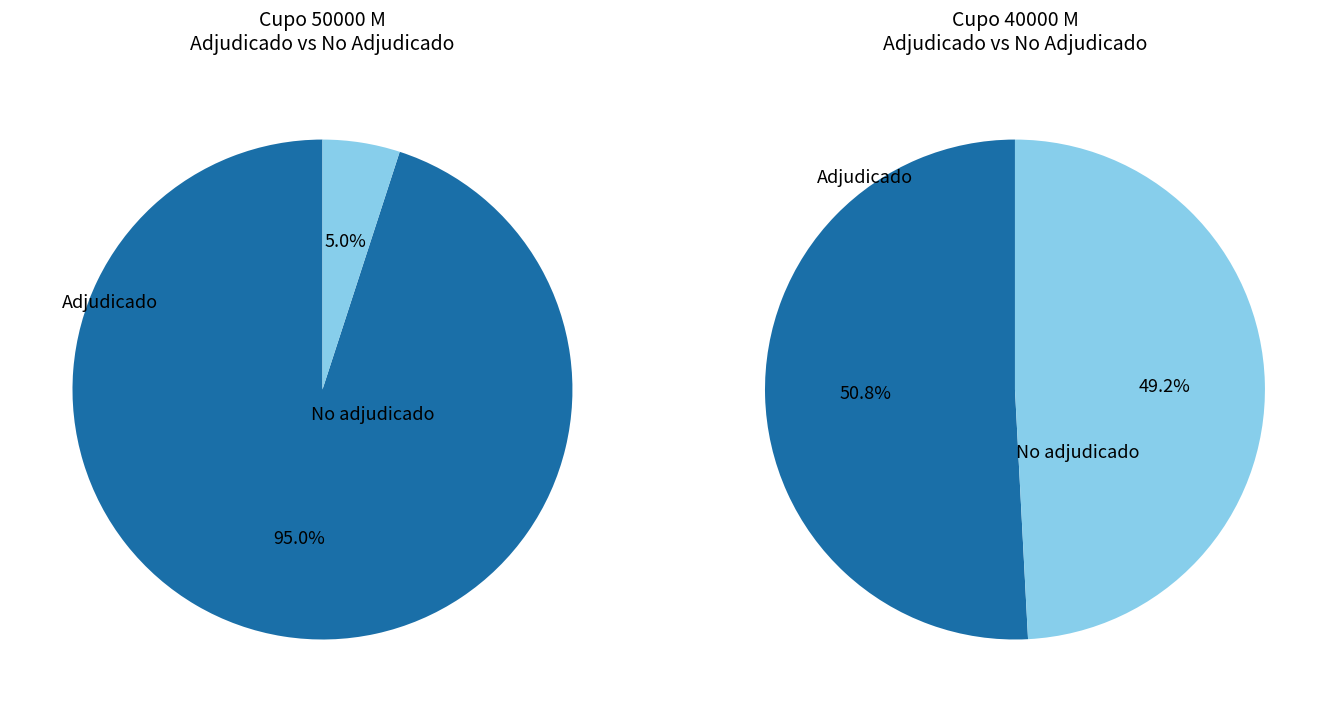

Does 12 represent more than half of the total?

No